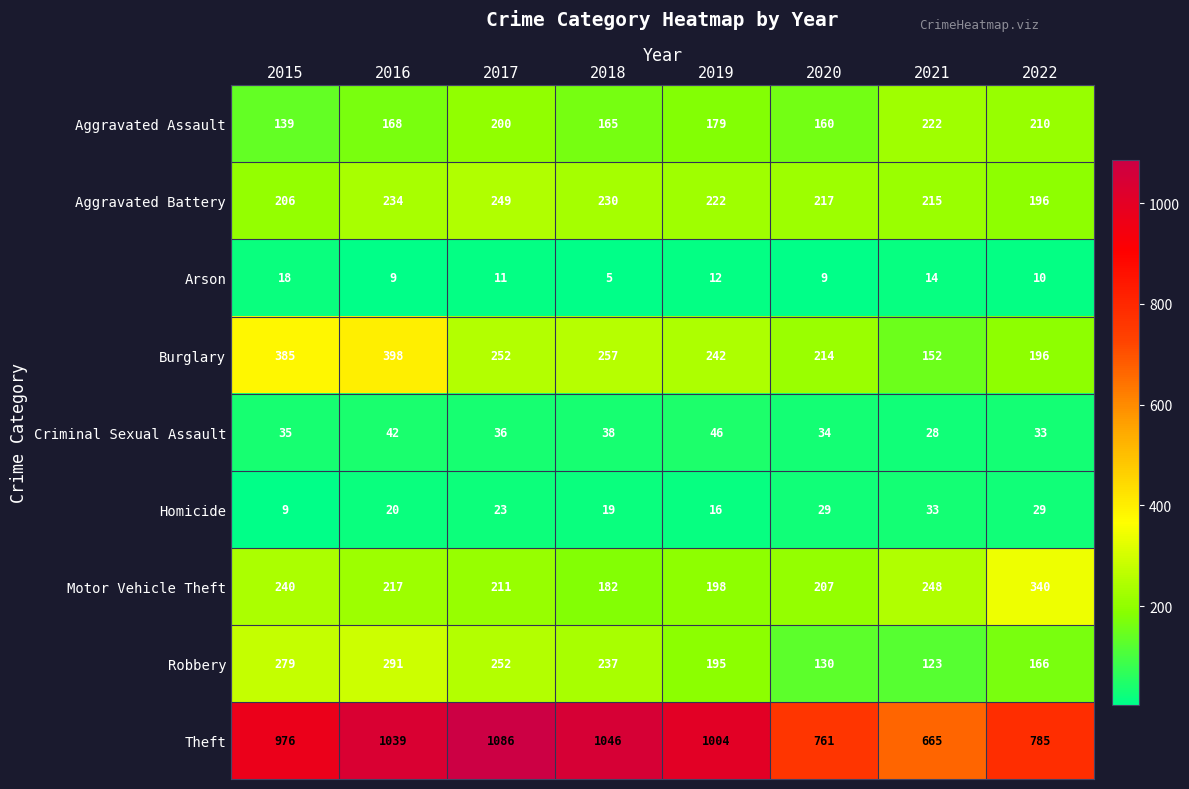

At which category does the chart reach its peak across all series?

2017